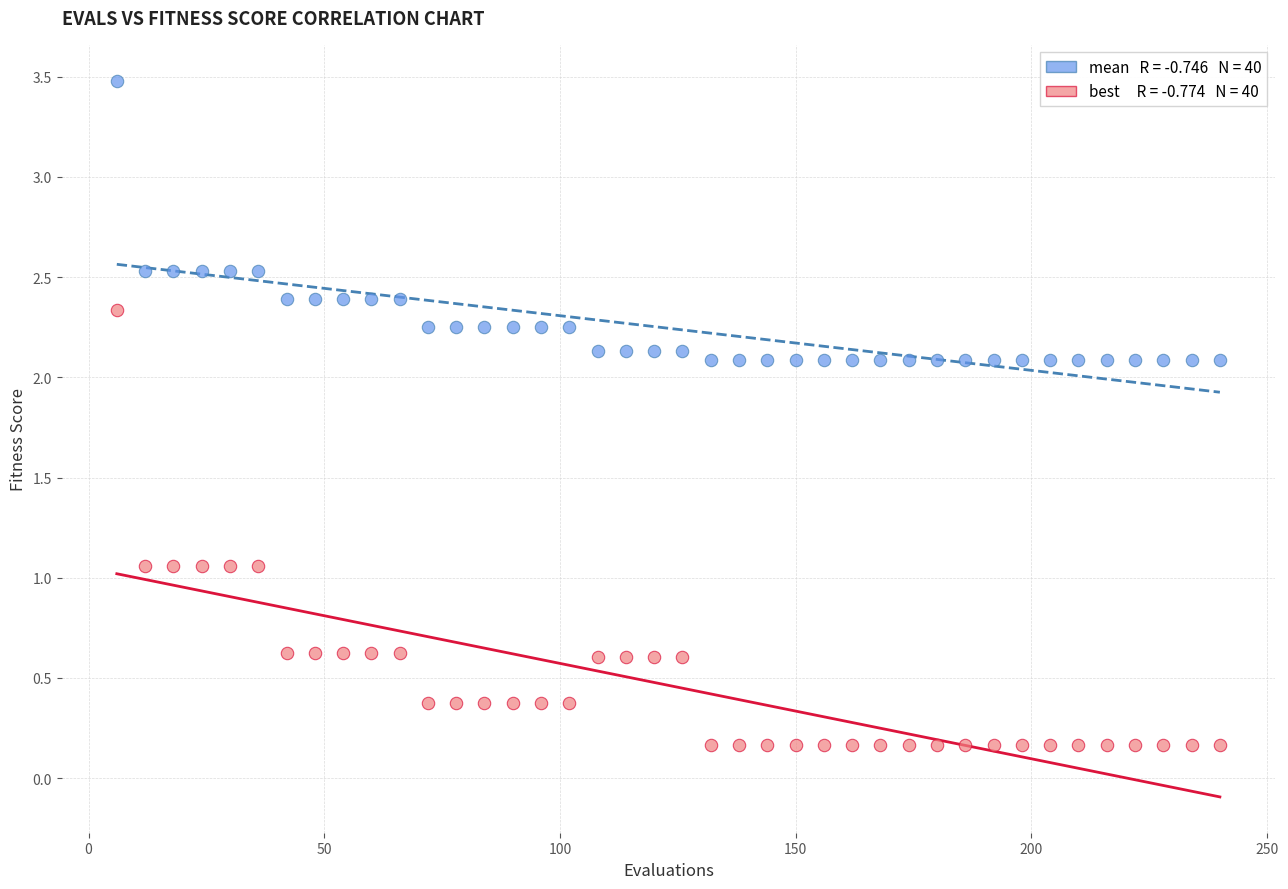

Across all data points, what is the range of Y values (max minus min)?

3.3